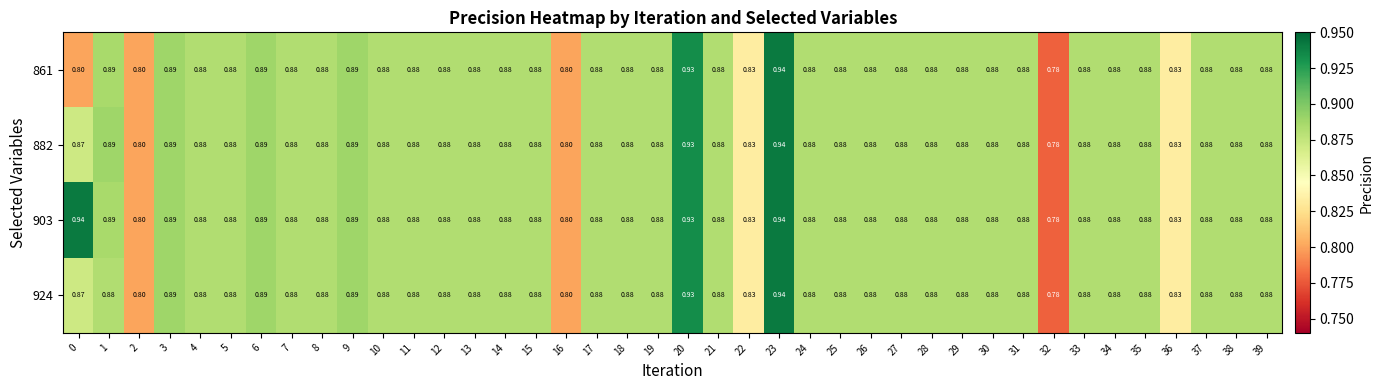

How many series are shown in this chart?

4